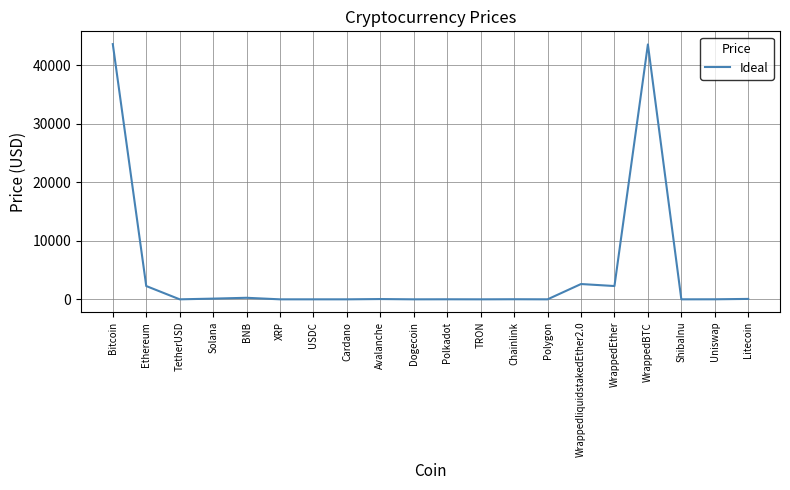

What is the maximum value shown in the chart?

43649.8